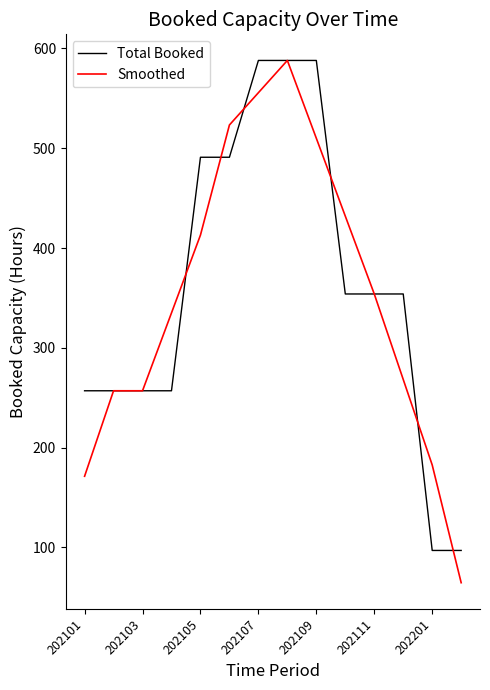

What is the greatest value displayed?

588.0